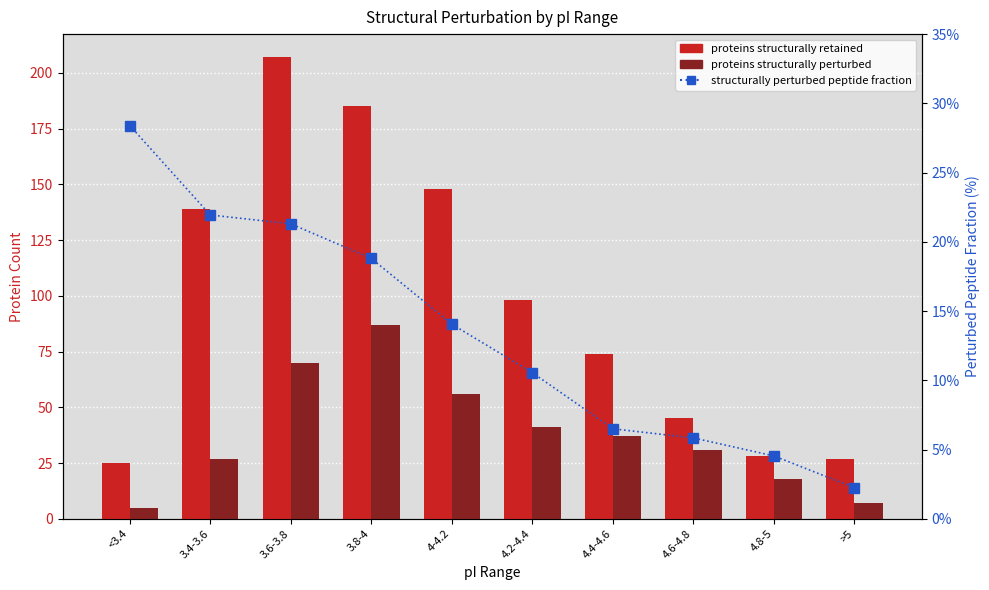

At which label is proteins structurally perturbed closest to 46?

4.2-4.4